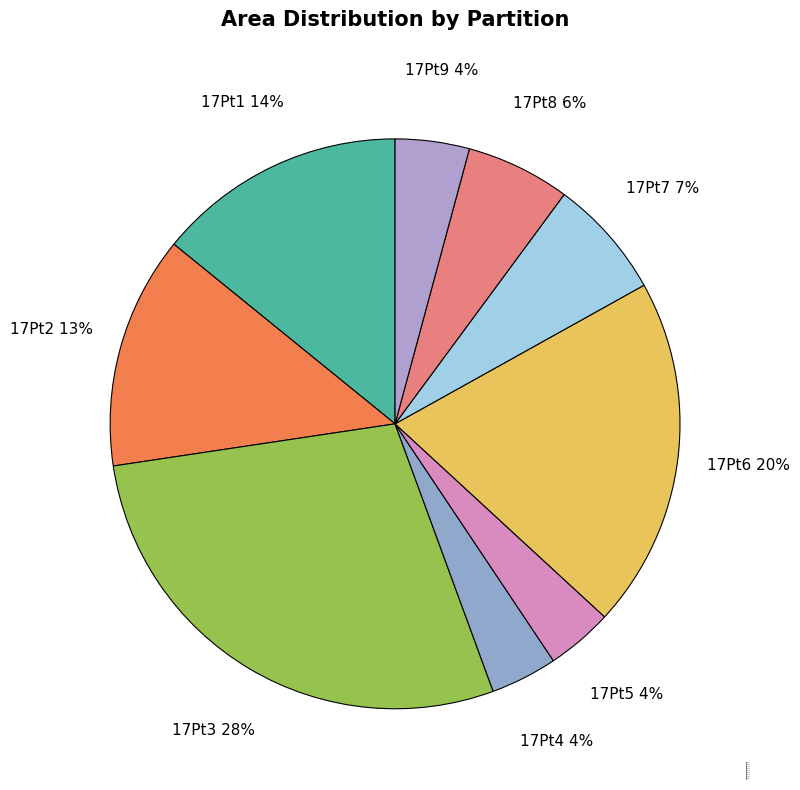

True or false: 17Pt5 accounts for 9% of the total.

False